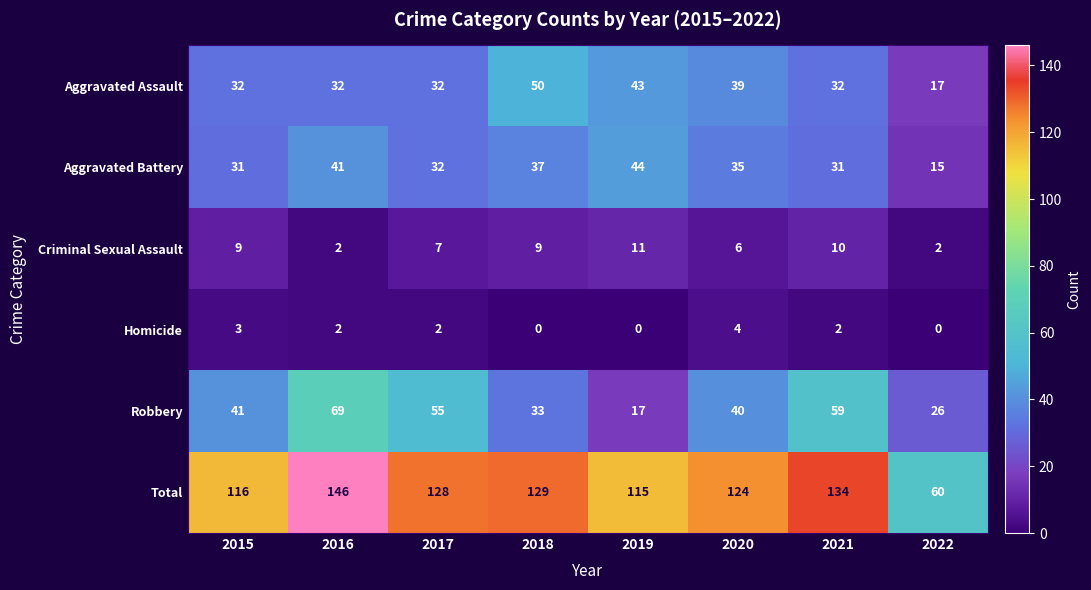

What is the difference between the maximum and minimum values in the Aggravated Battery series?

29